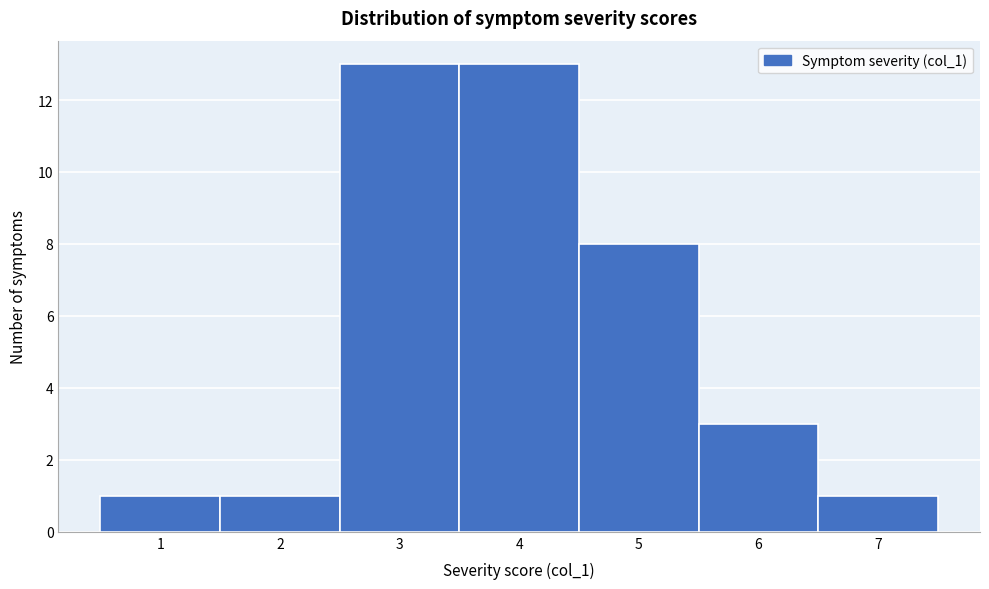

What is the height of the bar covering 2.5 to 3.5 on the x-axis? The values are not printed on the chart, so give them approximately, as read against the axis.

13